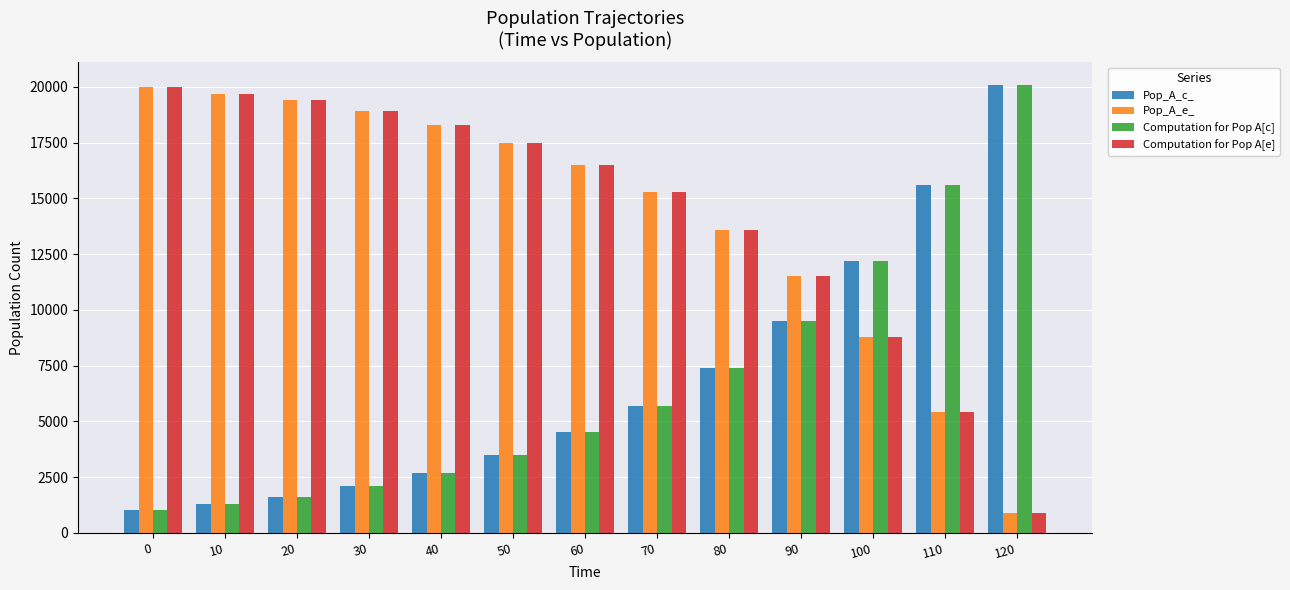

How many bars are there in total?

52